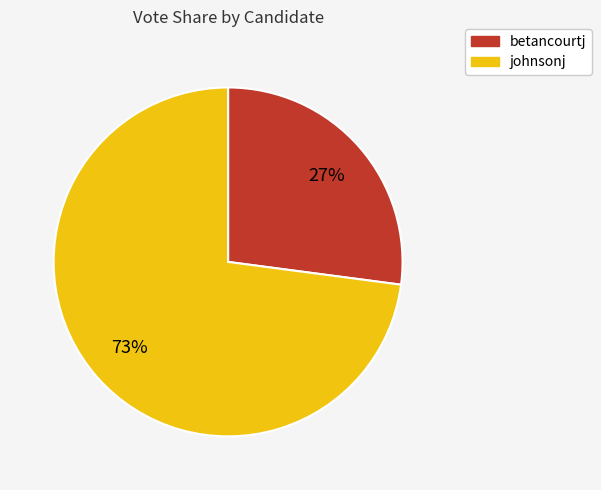

Does betancourtj account for over 50% of the chart?

No